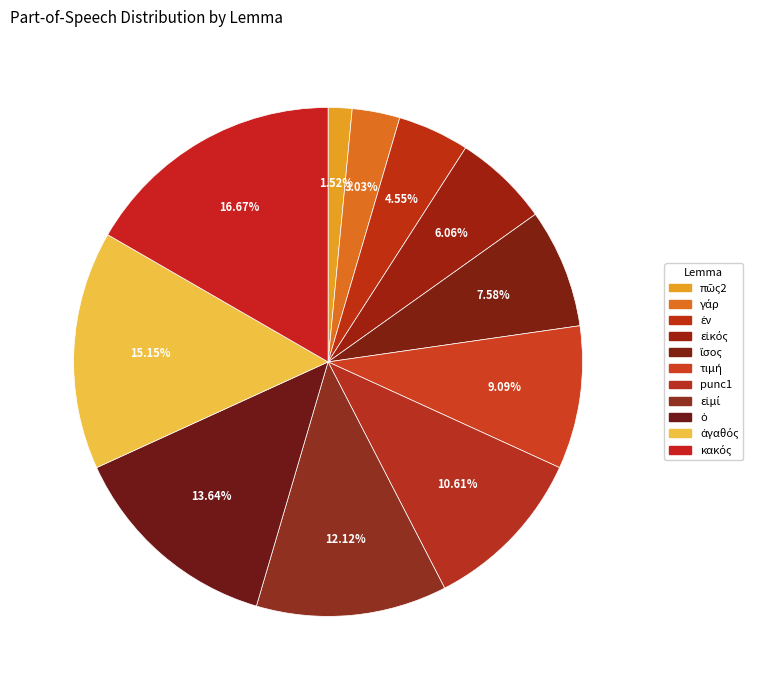

Which category has the smallest portion of the pie?

πῶς2